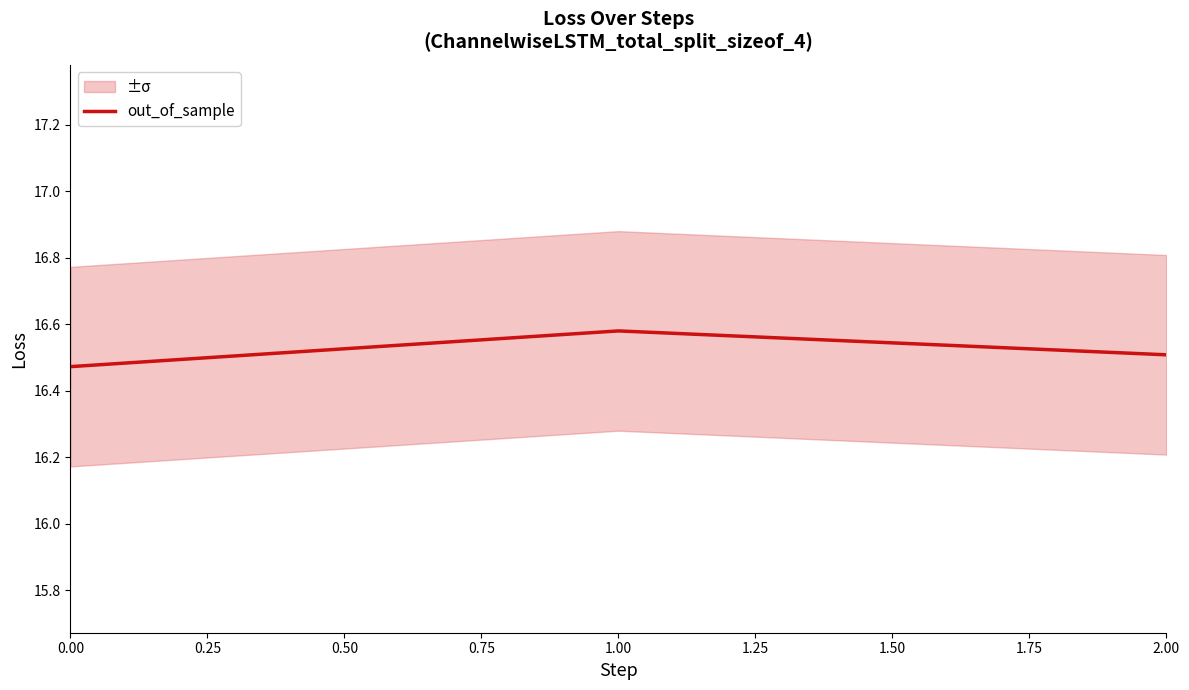

What is the minimum value shown in the chart?

16.5